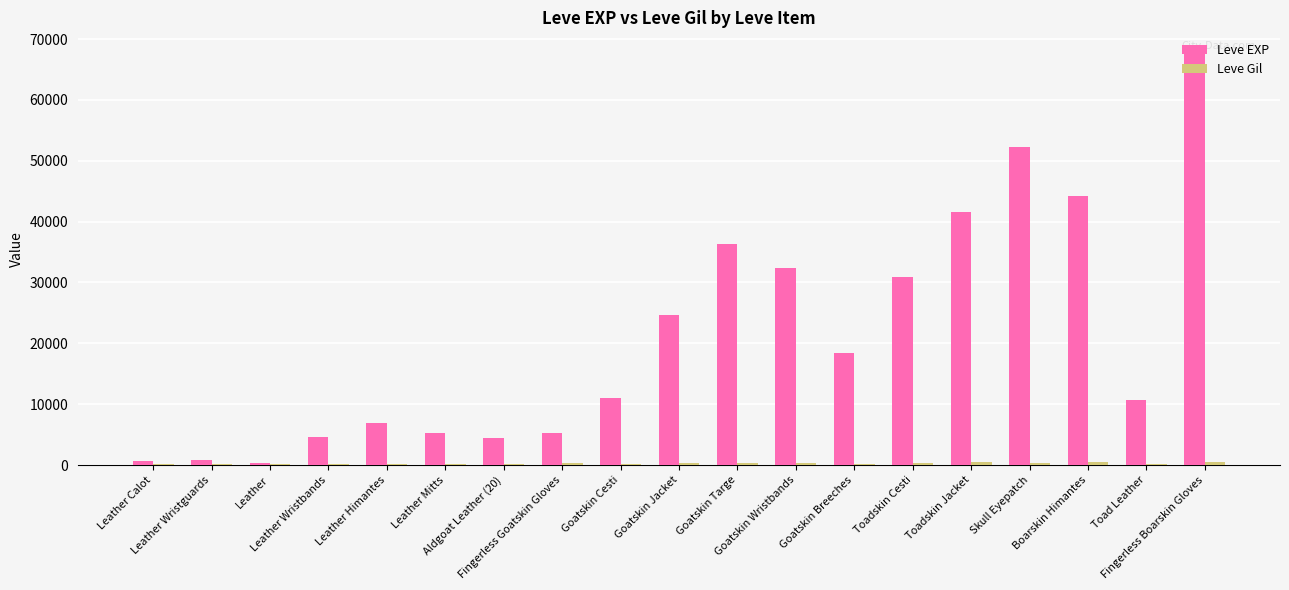

True or false: Leve EXP has a value of 41630 at Toadskin Jacket.

True